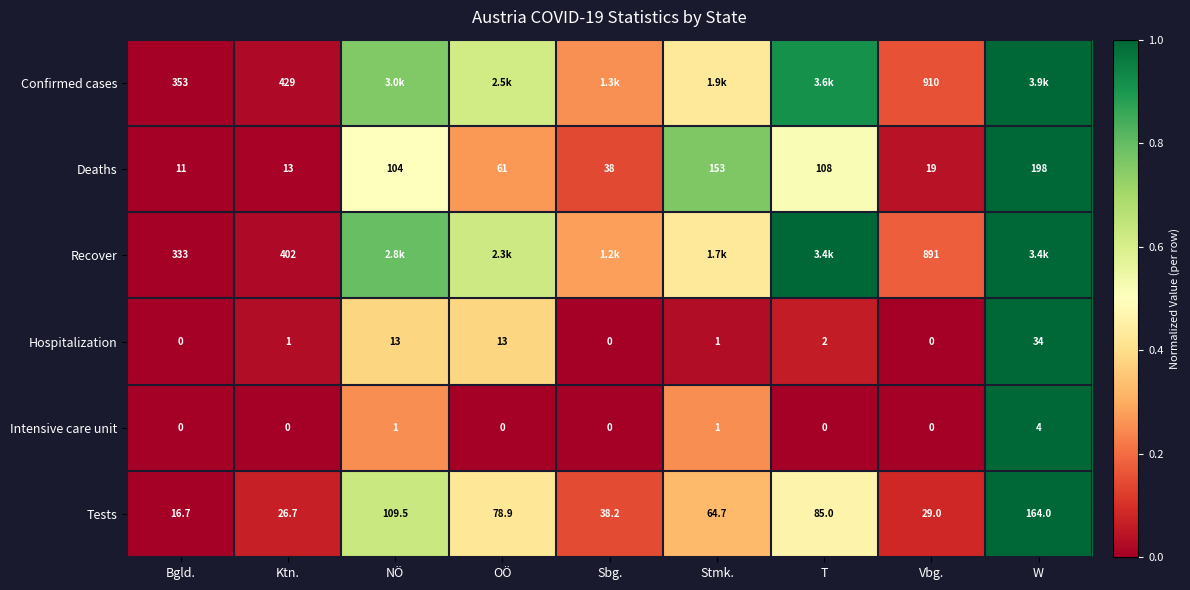

At which label is Deaths closest to 104?

NÖ